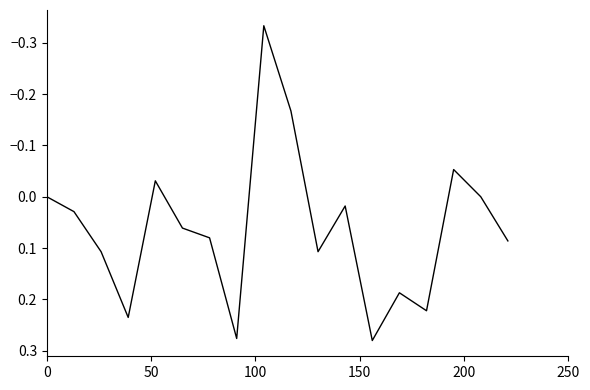

What is the difference between the maximum and minimum values?

0.6